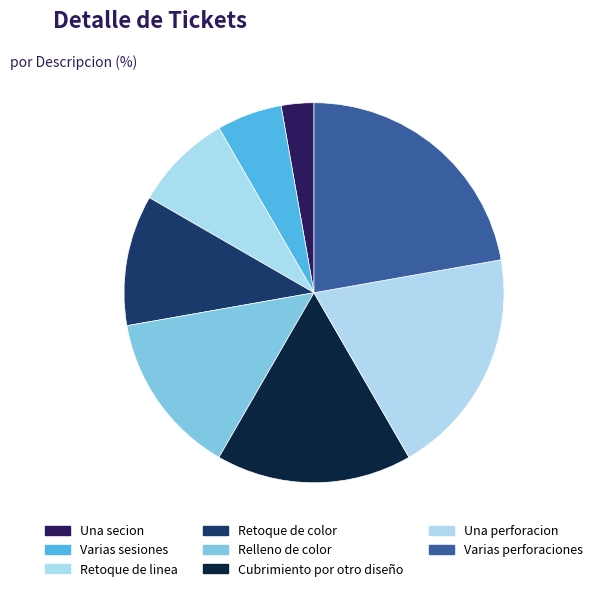

Which category has the biggest portion of the pie?

Varias perforaciones